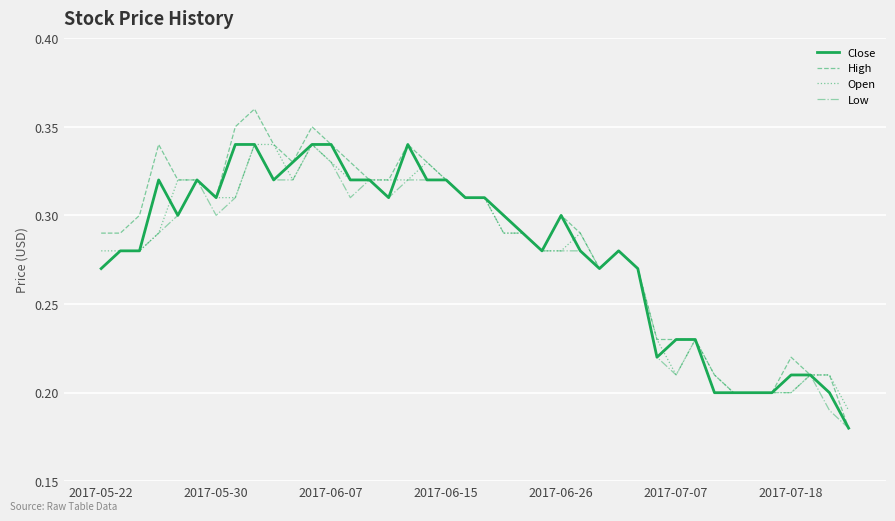

Which series has the largest total across all categories?

High